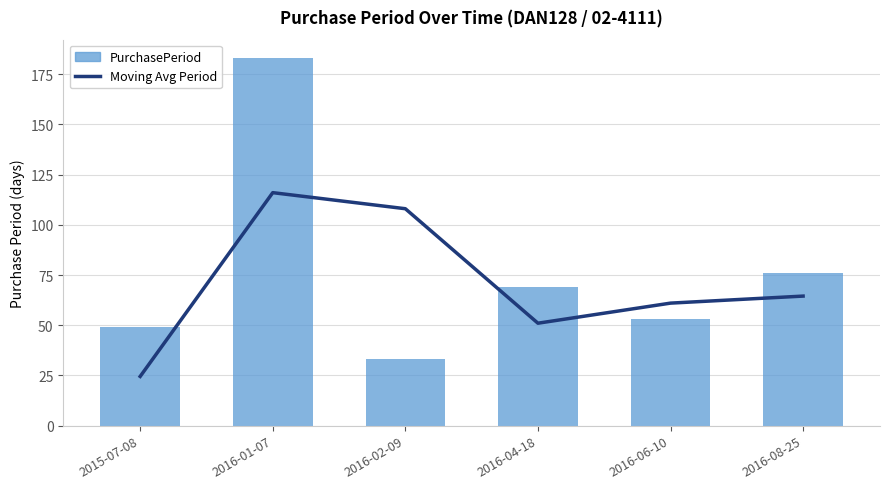

The Moving Avg Period series shows 10.0 at 2015-07-08. True or false?

False